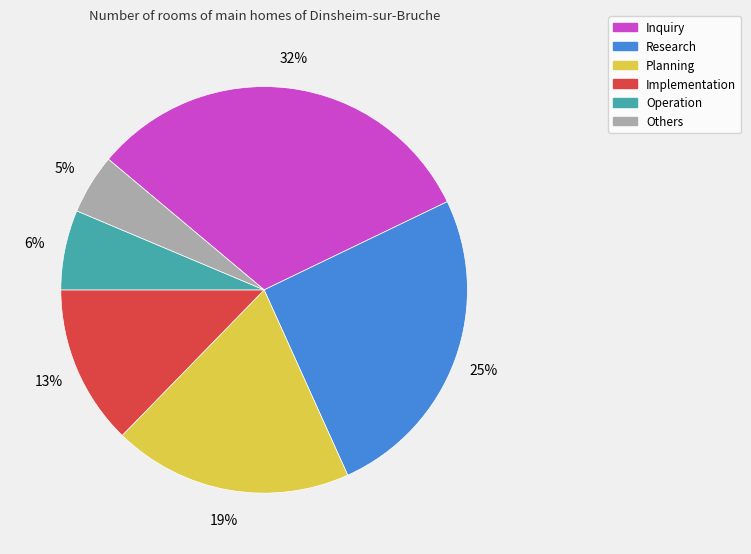

How many segments does this pie chart have?

6